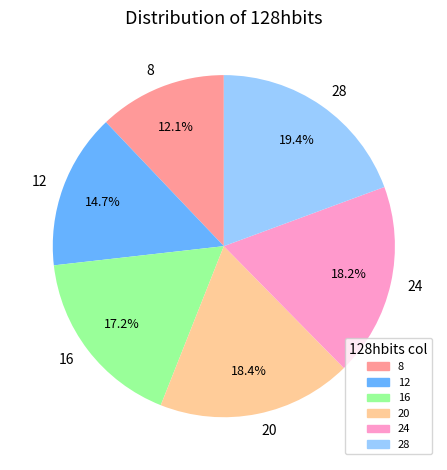

Which category has the biggest portion of the pie?

28